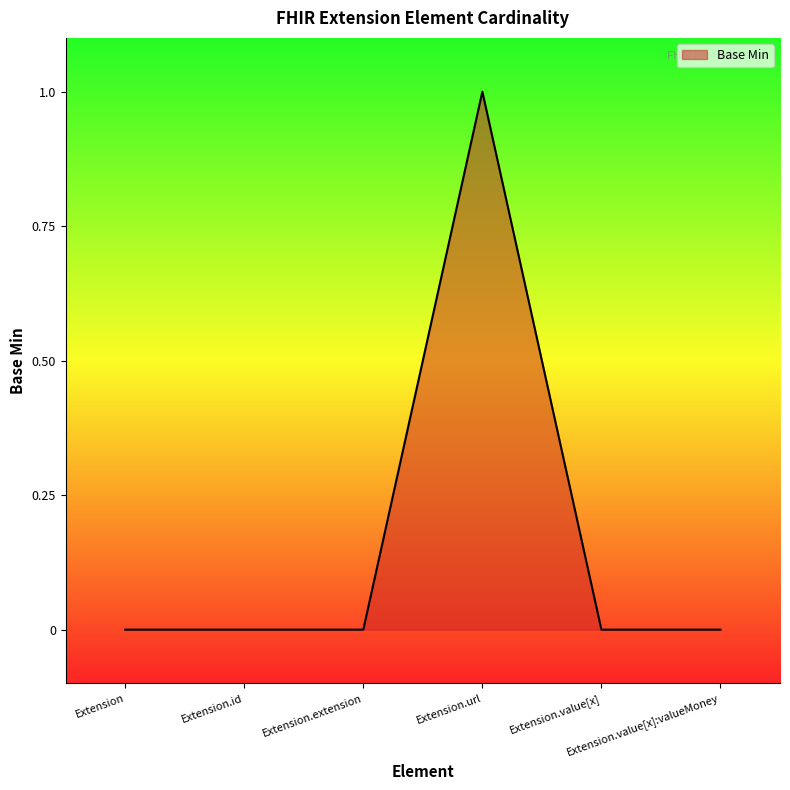

What is the sum of all values?

1